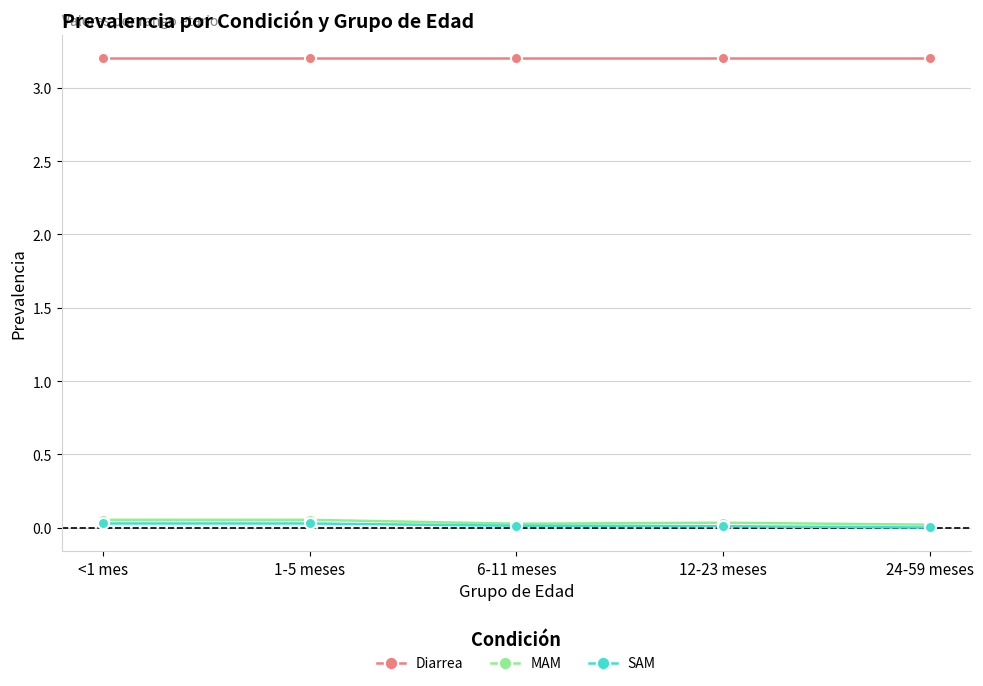

What is the greatest value displayed?

3.2